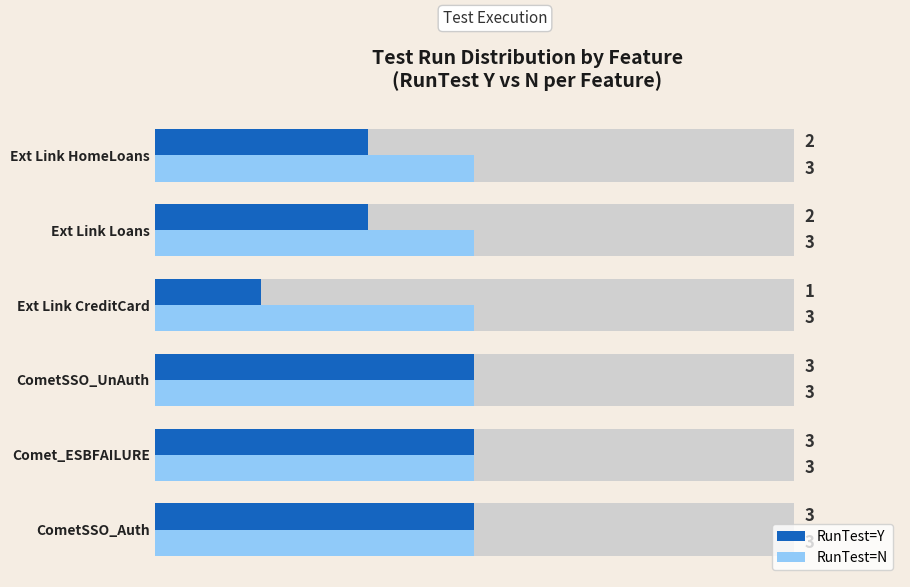

The RunTest=Y series shows 4.5 at CometSSO_UnAuth. True or false?

False